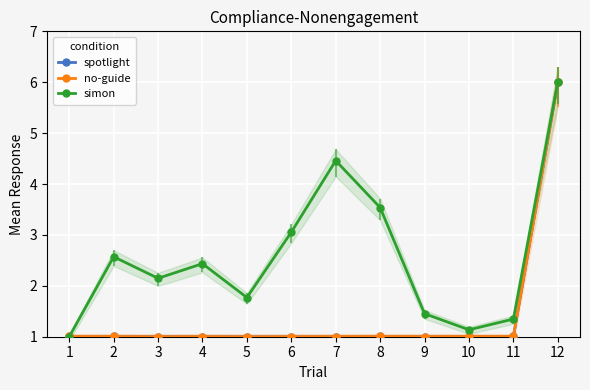

What is the sum of all simon values?

30.9